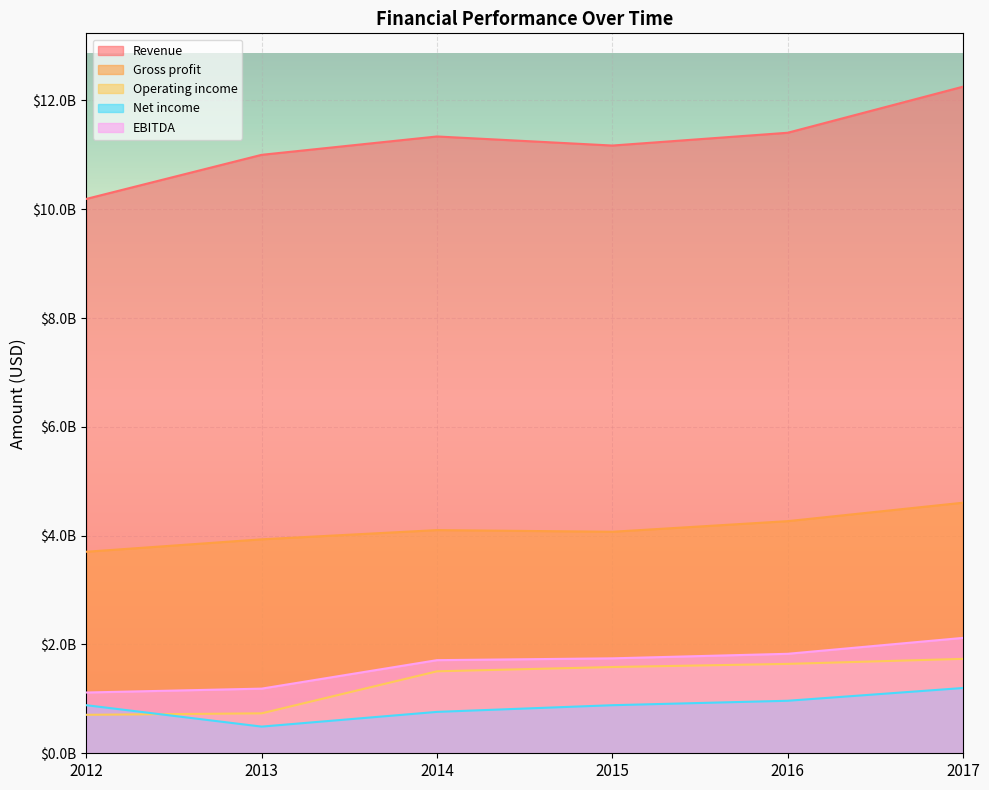

What is the total value across all series at 2015?

19458300000